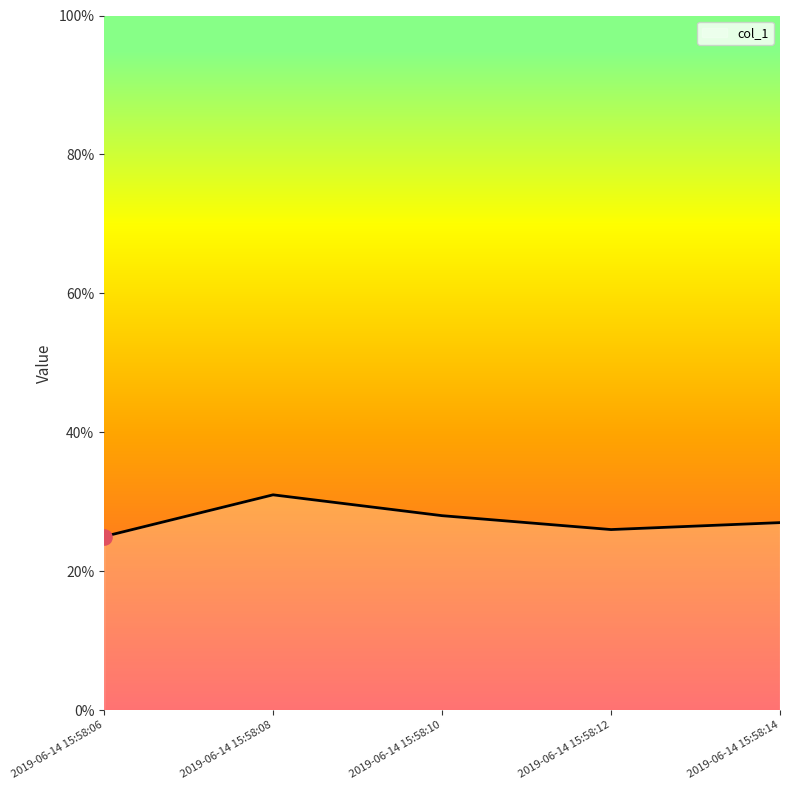

Which has a higher value, 2019-06-14 15:58:12 or 2019-06-14 15:58:10?

2019-06-14 15:58:10